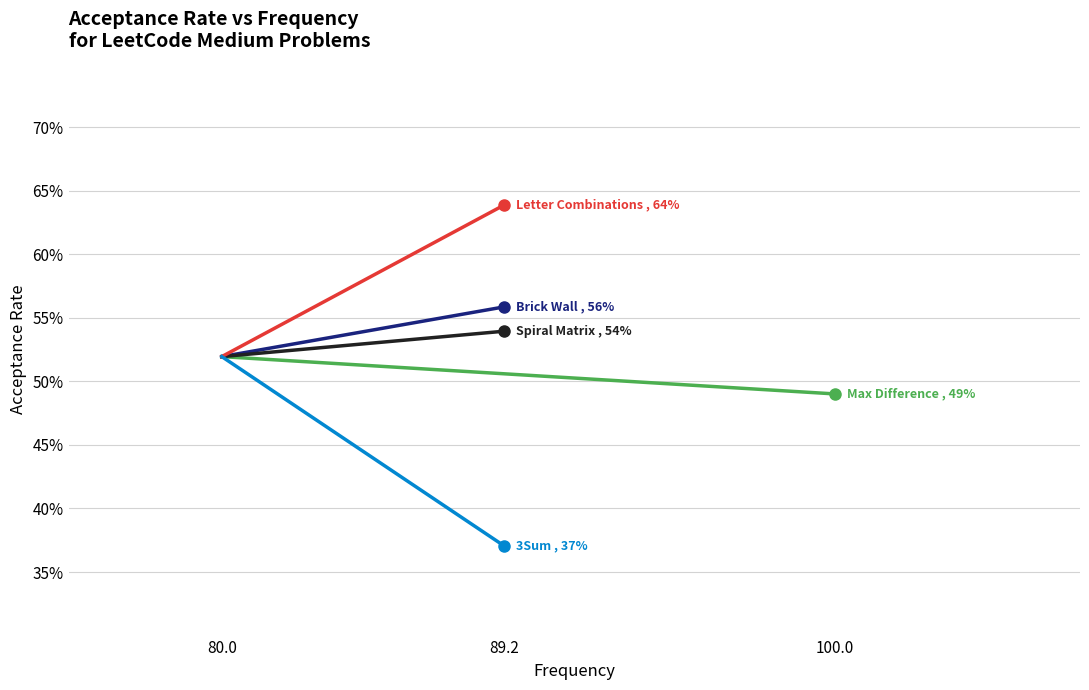

What is the difference between the maximum and minimum values in the 3Sum series?

0.1